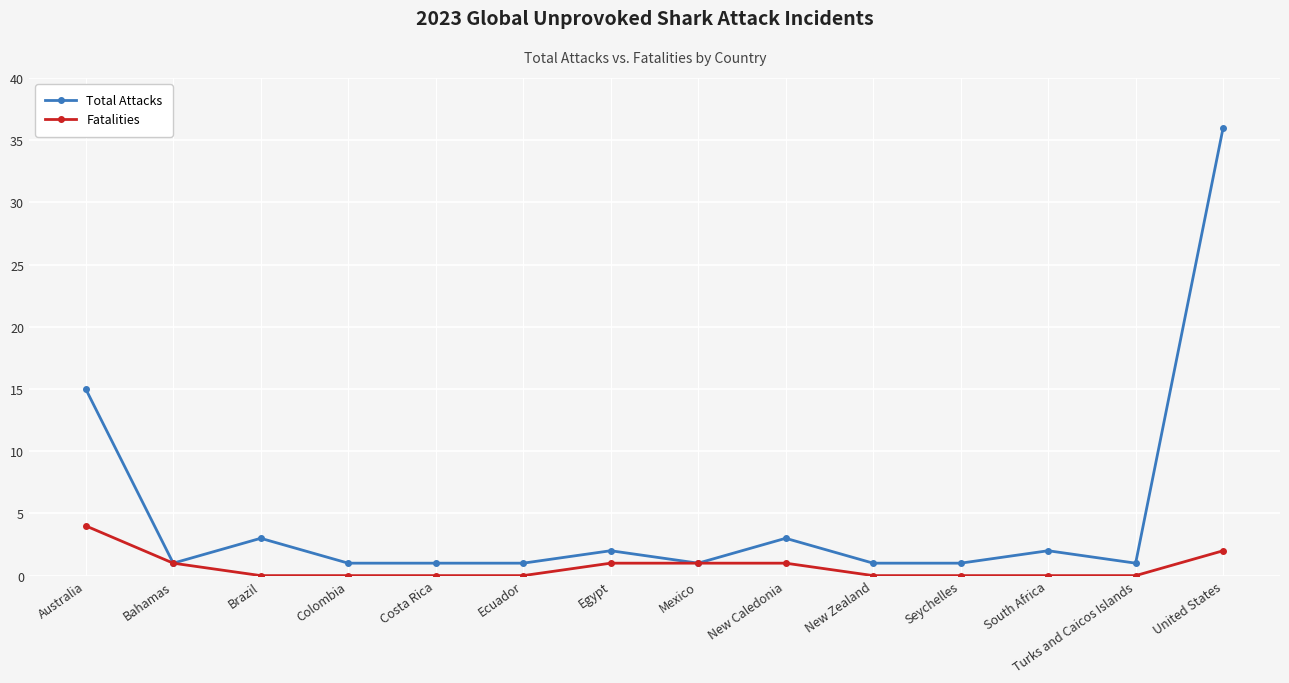

At which label is Fatalities closest to 2?

United States